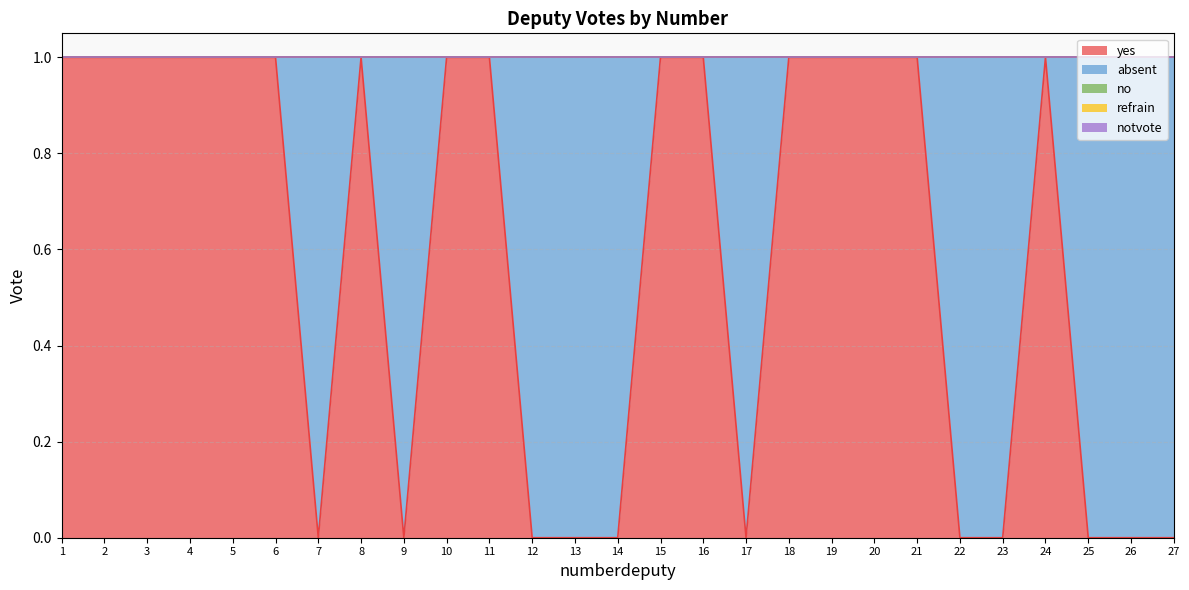

What is the sum of the yes values at 27 and 19?

1